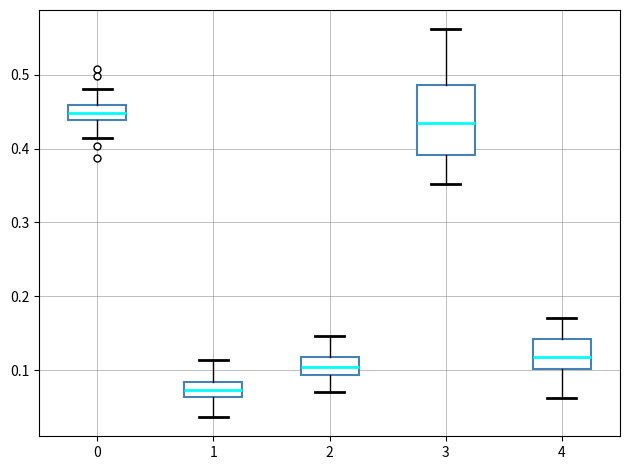

Reading left to right, transcribe this box plot: for each box, give where its median line is, the range the box spans, and where its two whiskers end, as read against the y-axis. The values are not printed on the chart, so give them approximately, as read against the axis.

0: median 0.45, box 0.44 to 0.46, whiskers 0.41 to 0.48
1: median 0.07, box 0.06 to 0.08, whiskers 0.04 to 0.11
2: median 0.10, box 0.09 to 0.12, whiskers 0.07 to 0.15
3: median 0.43, box 0.39 to 0.49, whiskers 0.35 to 0.56
4: median 0.12, box 0.10 to 0.14, whiskers 0.06 to 0.17